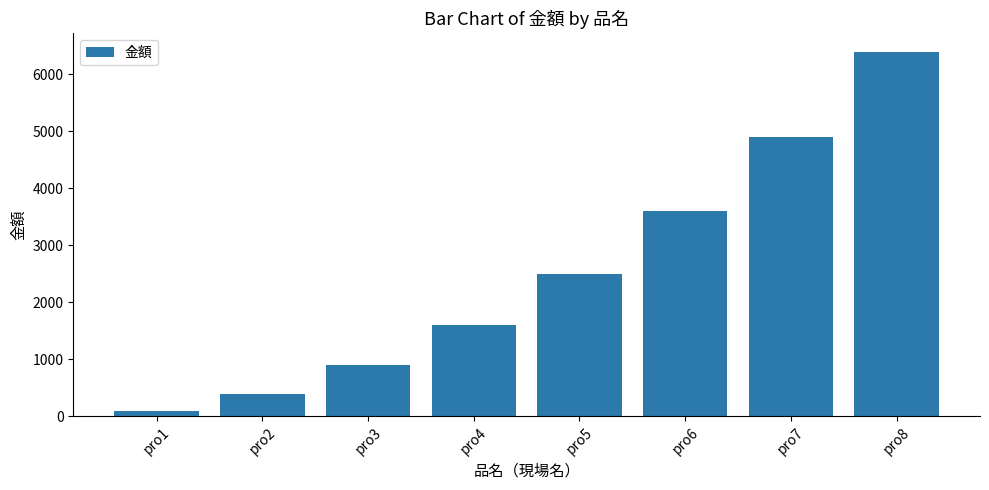

Reading left to right, list all the values displayed in this chart.

pro1=100	pro2=400	pro3=900	pro4=1600	pro5=2500	pro6=3600	pro7=4900	pro8=6400